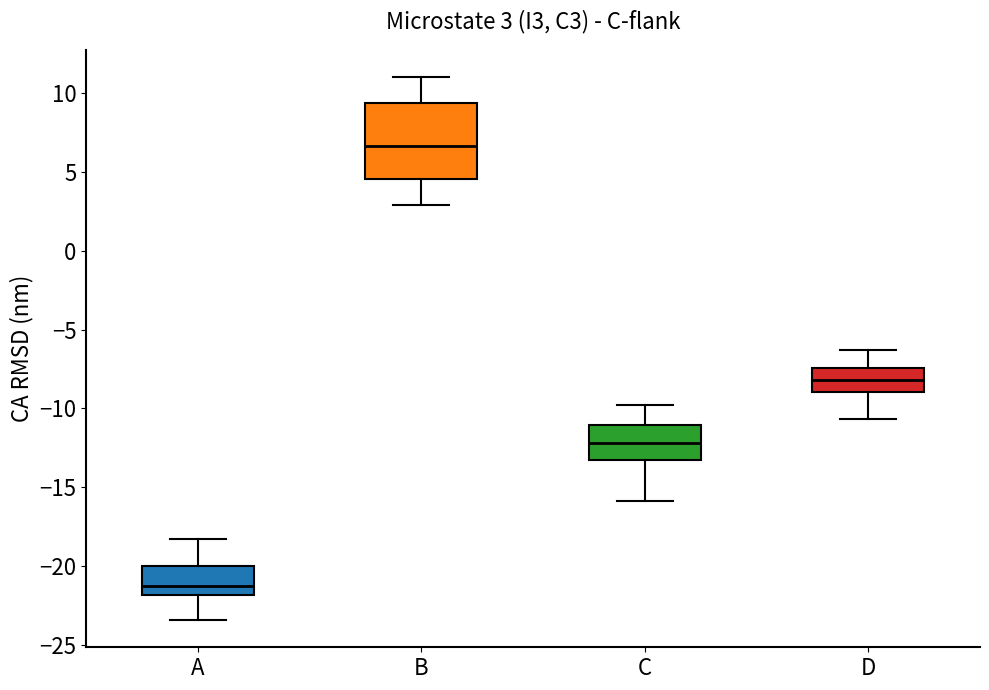

Which box is the tallest, from its lower edge to its upper edge?

B